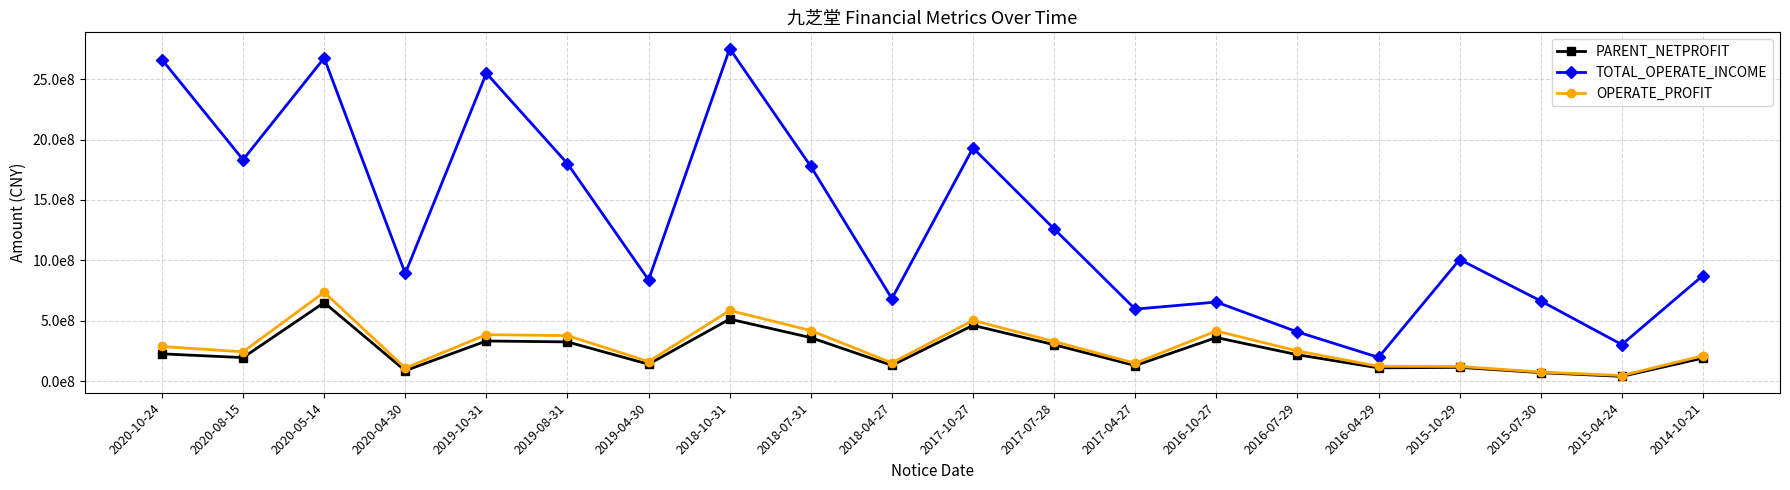

Does the chart have visible grid lines?

Yes